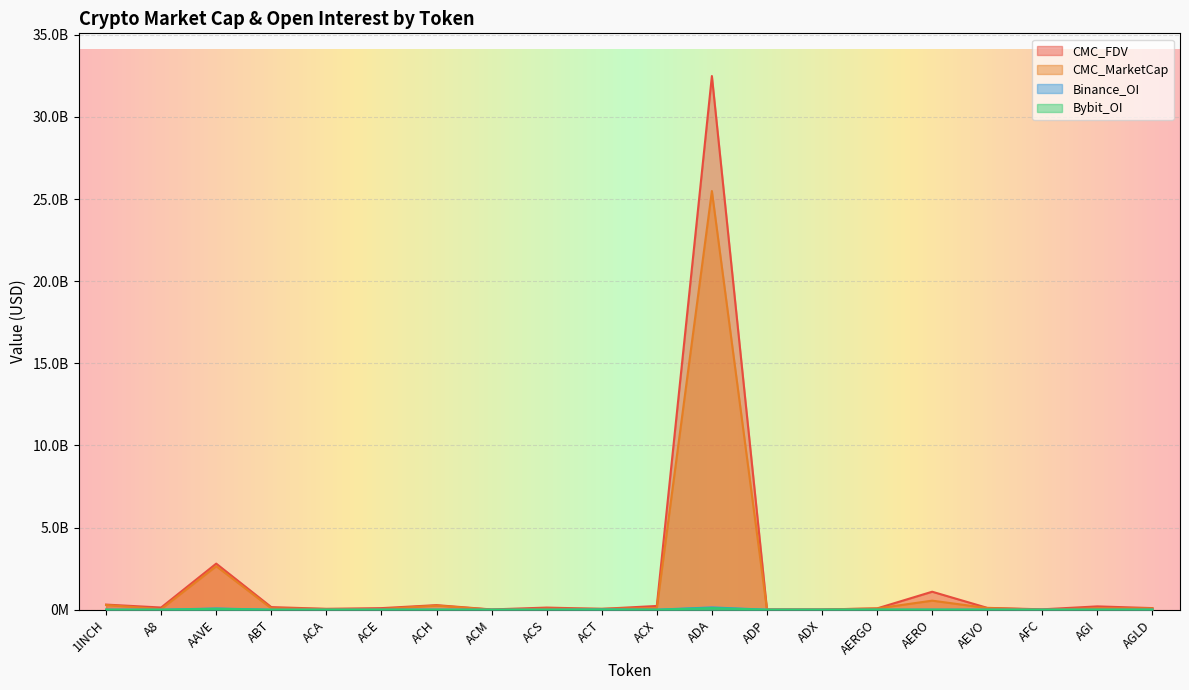

What is the sum of the CMC_MarketCap values at ADA and ACT?

25540945690.1